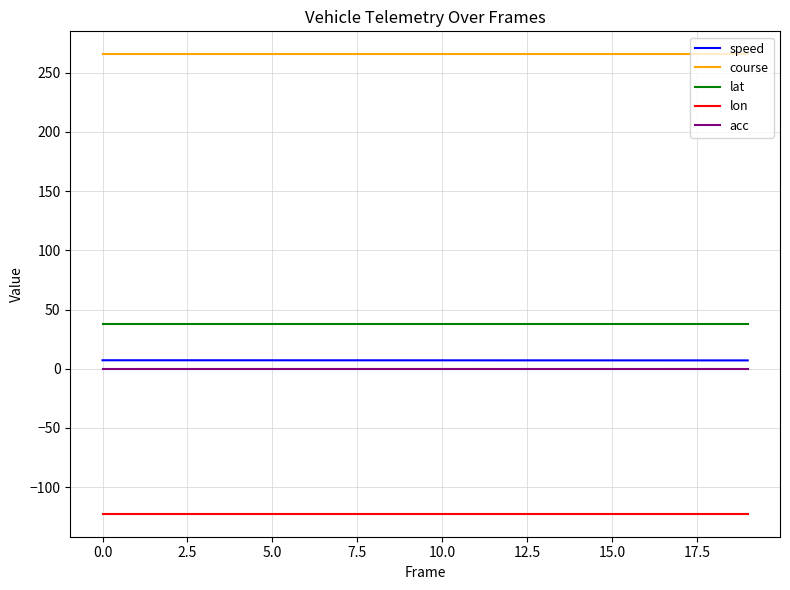

What is the maximum value shown in the chart?

265.4